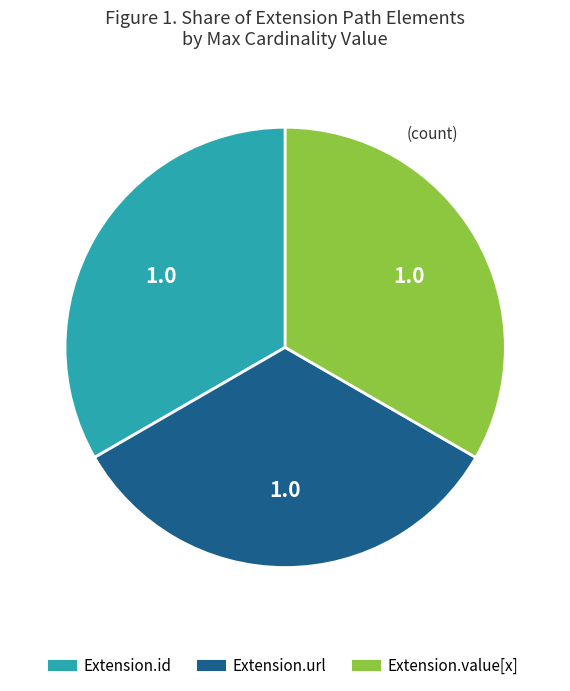

How many segments does this pie chart have?

3